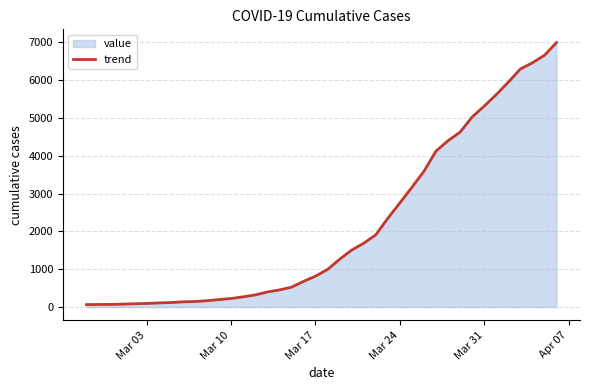

What is the difference between the second highest and second lowest values?

6589